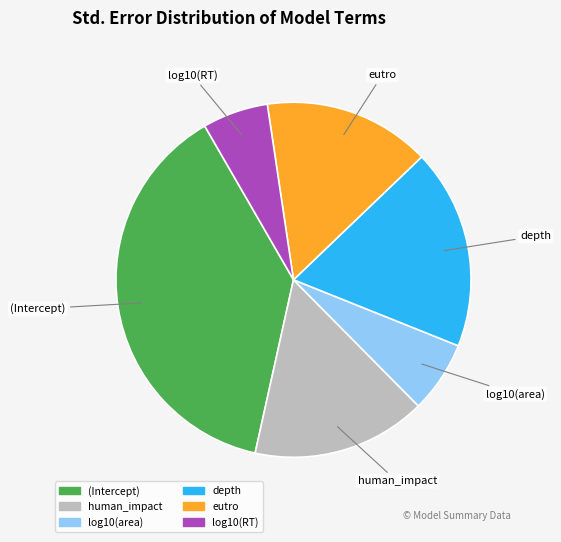

Which slice is the largest?

(Intercept)